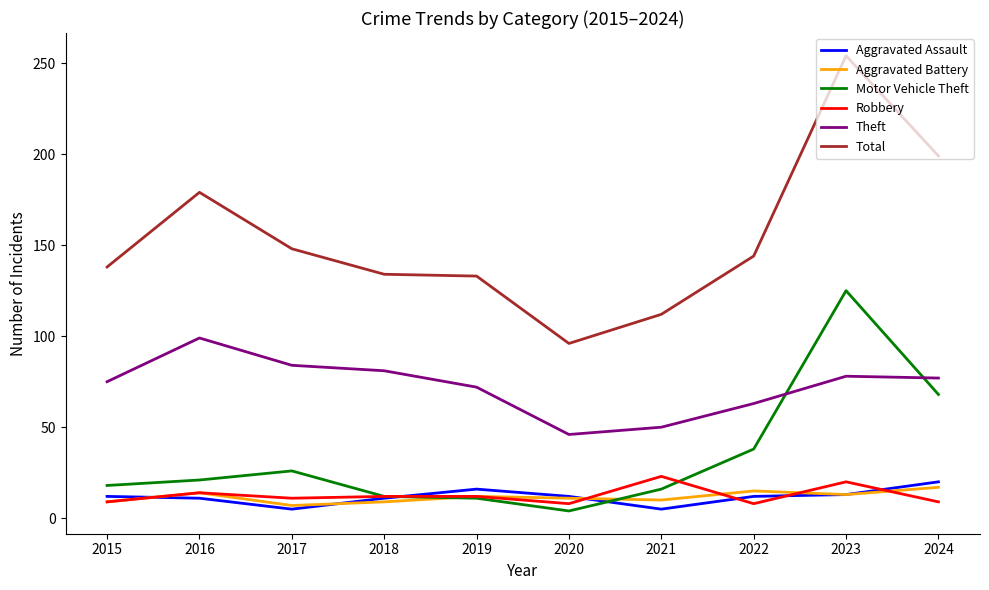

The value of Aggravated Battery at 2018 is 9. True or false?

True